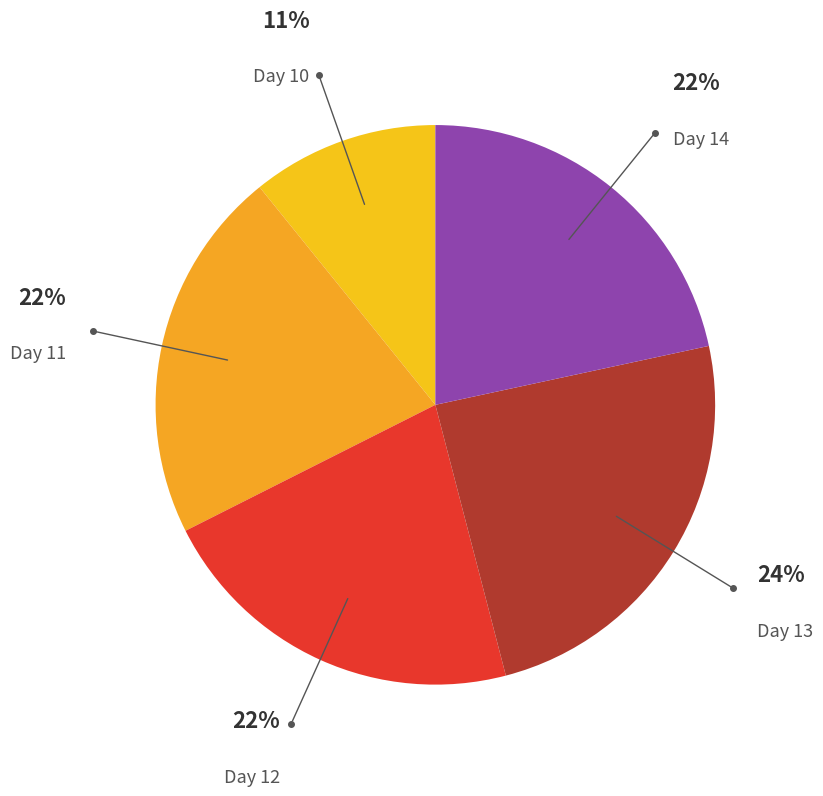

Is there a majority slice in this chart?

No